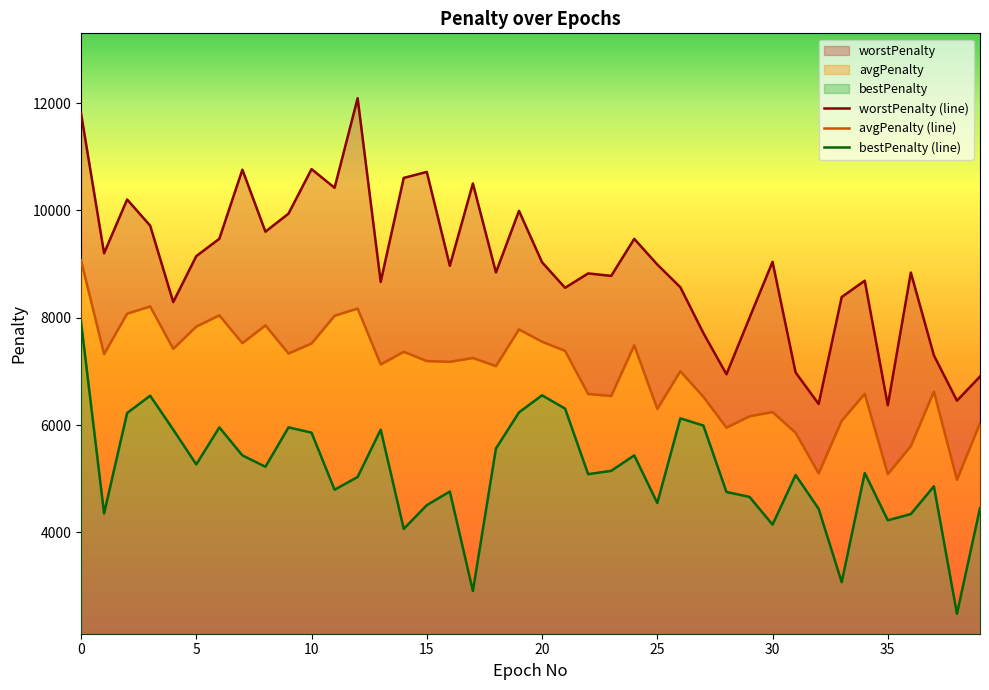

True or false: worstPenalty (line) and bestPenalty (line) cross at least once.

False